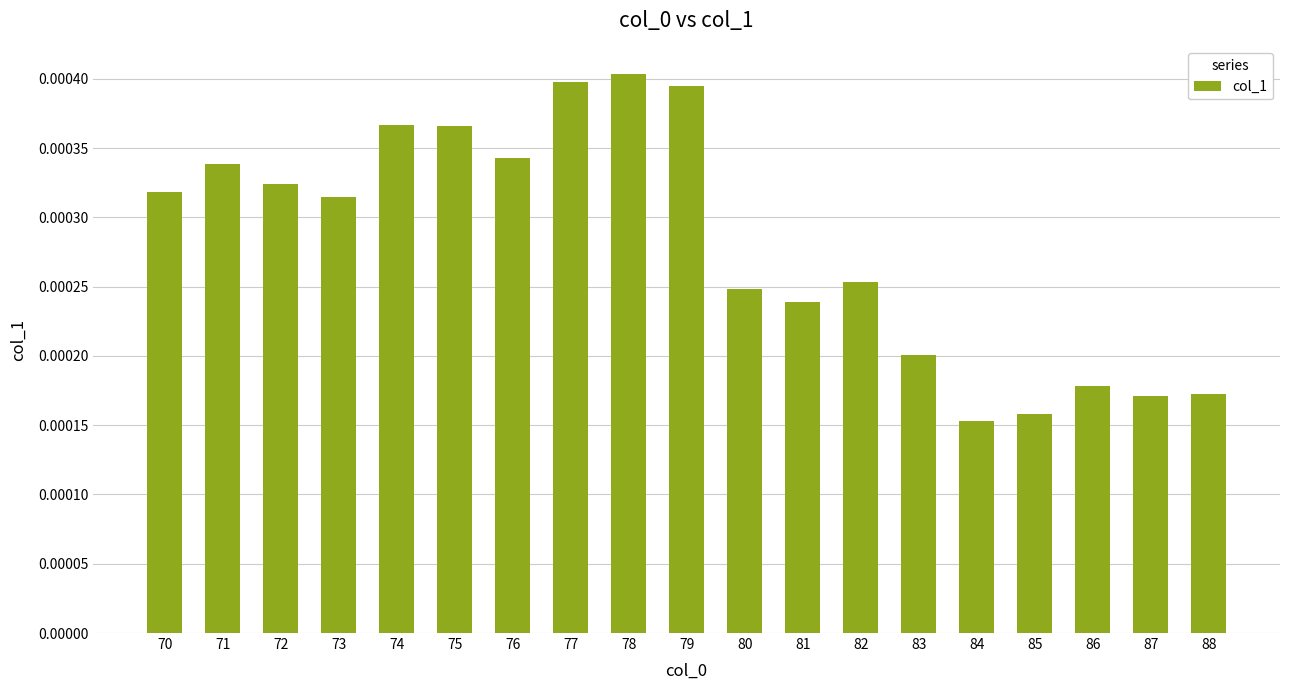

Does the chart contain any negative values?

No